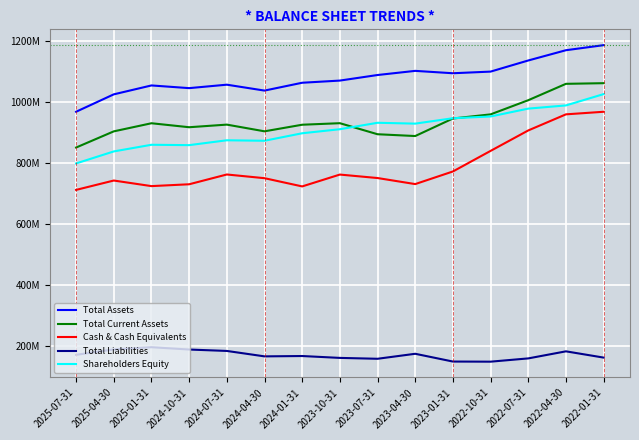

Reading right to left, transcribe all the data shown in this chart.

Total Assets: 2022-01-31=1187507000	2022-04-30=1170882000	2022-07-31=1137169000	2022-10-31=1100605000	2023-01-31=1095213000	2023-04-30=1103028000	2023-07-31=1089403000	2023-10-31=1071114000	2024-01-31=1063989000	2024-04-30=1038225000	2024-07-31=1057620000	2024-10-31=1046289000	2025-01-31=1055141000	2025-04-30=1025882000	2025-07-31=968739000
Total Current Assets: 2022-01-31=1062567000	2022-04-30=1060436000	2022-07-31=1006634000	2022-10-31=960068000	2023-01-31=946510000	2023-04-30=888879000	2023-07-31=894795000	2023-10-31=931084000	2024-01-31=926027000	2024-04-30=904394000	2024-07-31=926411000	2024-10-31=917819000	2025-01-31=930903000	2025-04-30=904252000	2025-07-31=851113000
Cash & Cash Equivalents: 2022-01-31=968635000	2022-04-30=960161000	2022-07-31=907280000	2022-10-31=840070000	2023-01-31=772440000	2023-04-30=730984000	2023-07-31=750875000	2023-10-31=762269000	2024-01-31=723322000	2024-04-30=750367000	2024-07-31=762535000	2024-10-31=730374000	2025-01-31=724327000	2025-04-30=742688000	2025-07-31=711898000
Total Liabilities: 2022-01-31=160832000	2022-04-30=181405000	2022-07-31=158191000	2022-10-31=147439000	2023-01-31=147843000	2023-04-30=173363000	2023-07-31=156961000	2023-10-31=159838000	2024-01-31=165994000	2024-04-30=164872000	2024-07-31=182699000	2024-10-31=187328000	2025-01-31=194964000	2025-04-30=187579000	2025-07-31=169915000
Shareholders Equity: 2022-01-31=1026675000	2022-04-30=989477000	2022-07-31=978978000	2022-10-31=953166000	2023-01-31=947370000	2023-04-30=929665000	2023-07-31=932442000	2023-10-31=911276000	2024-01-31=897995000	2024-04-30=873353000	2024-07-31=874921000	2024-10-31=858961000	2025-01-31=860177000	2025-04-30=838303000	2025-07-31=798824000